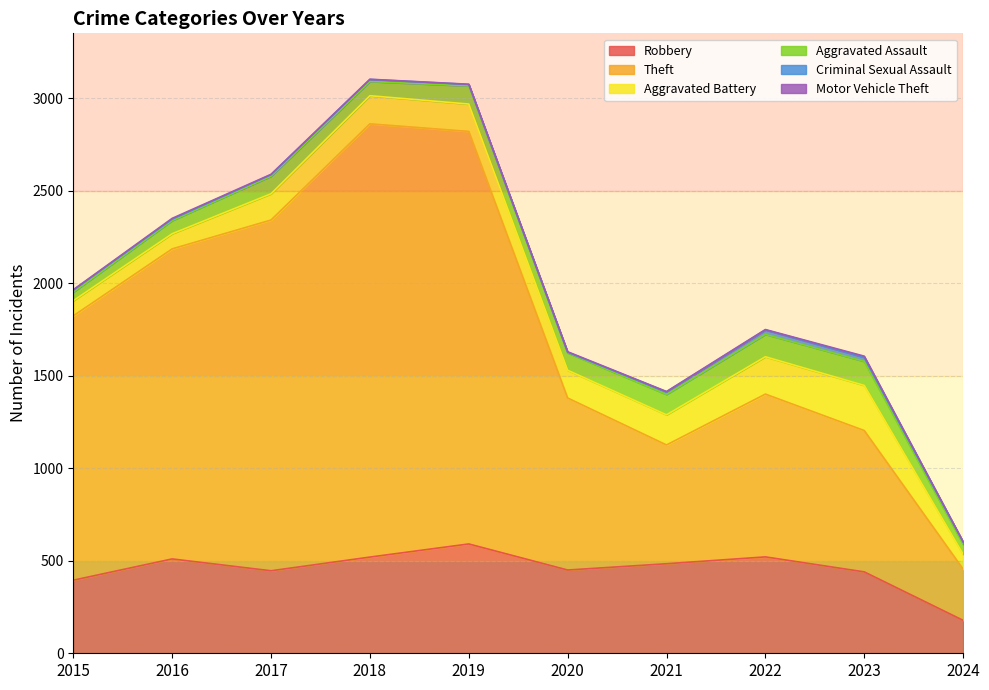

True or false: Robbery and Criminal Sexual Assault cross at least once.

False